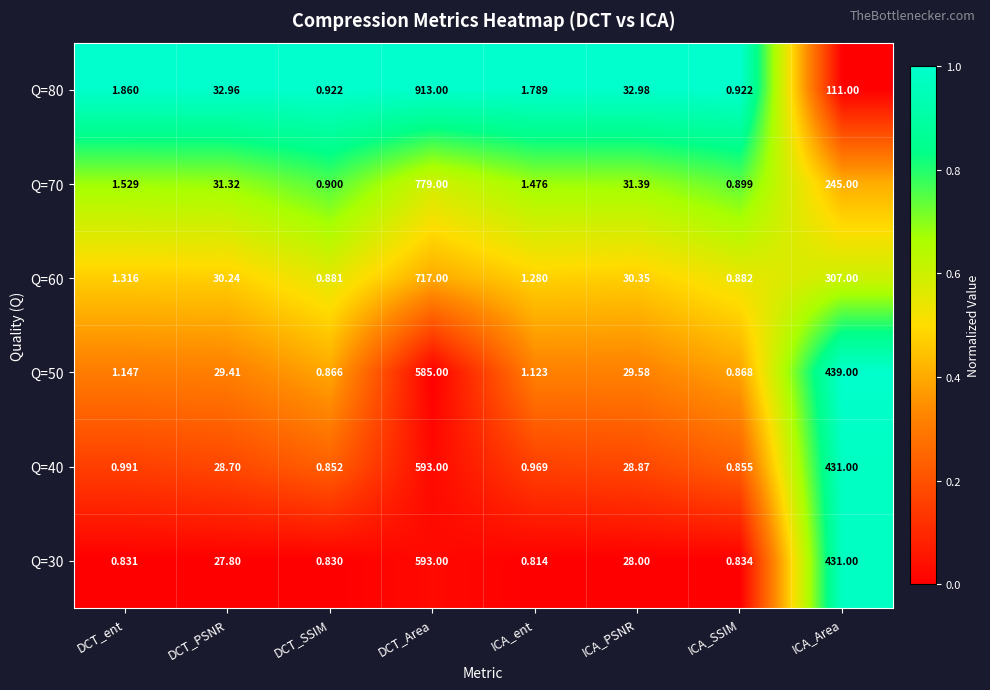

At which category is the sum across all series the highest?

DCT_Area